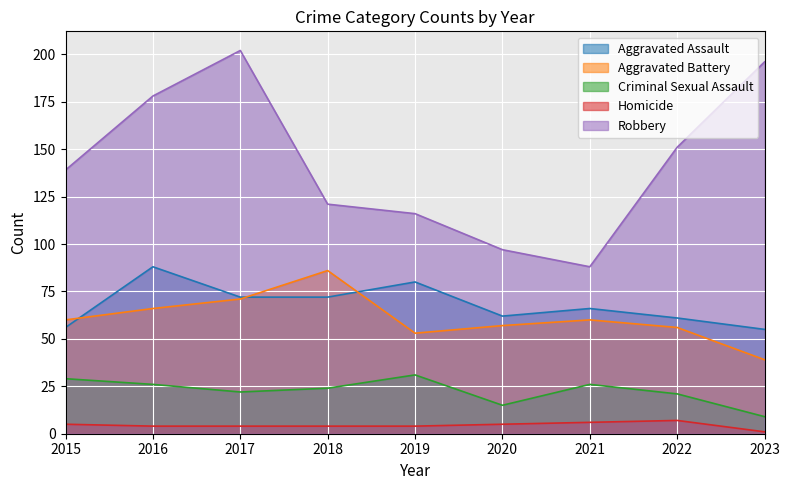

At which label does Homicide first exceed 4?

2015